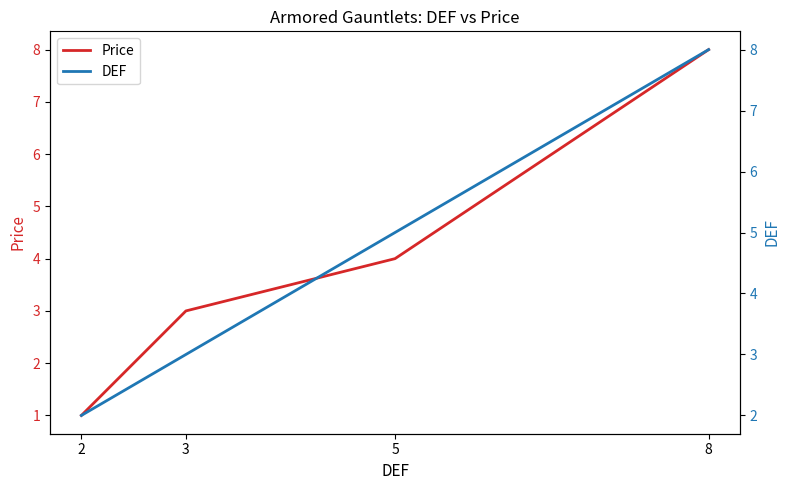

What is the sum of all DEF values?

18